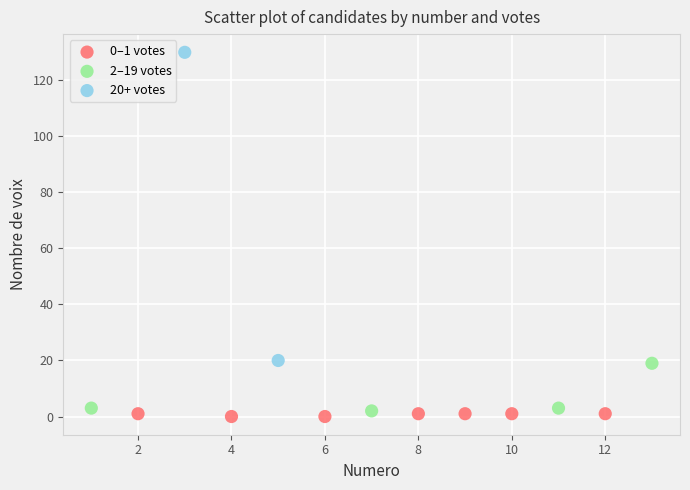

What are all the series names shown in the legend?

0–1 votes, 2–19 votes, 20+ votes